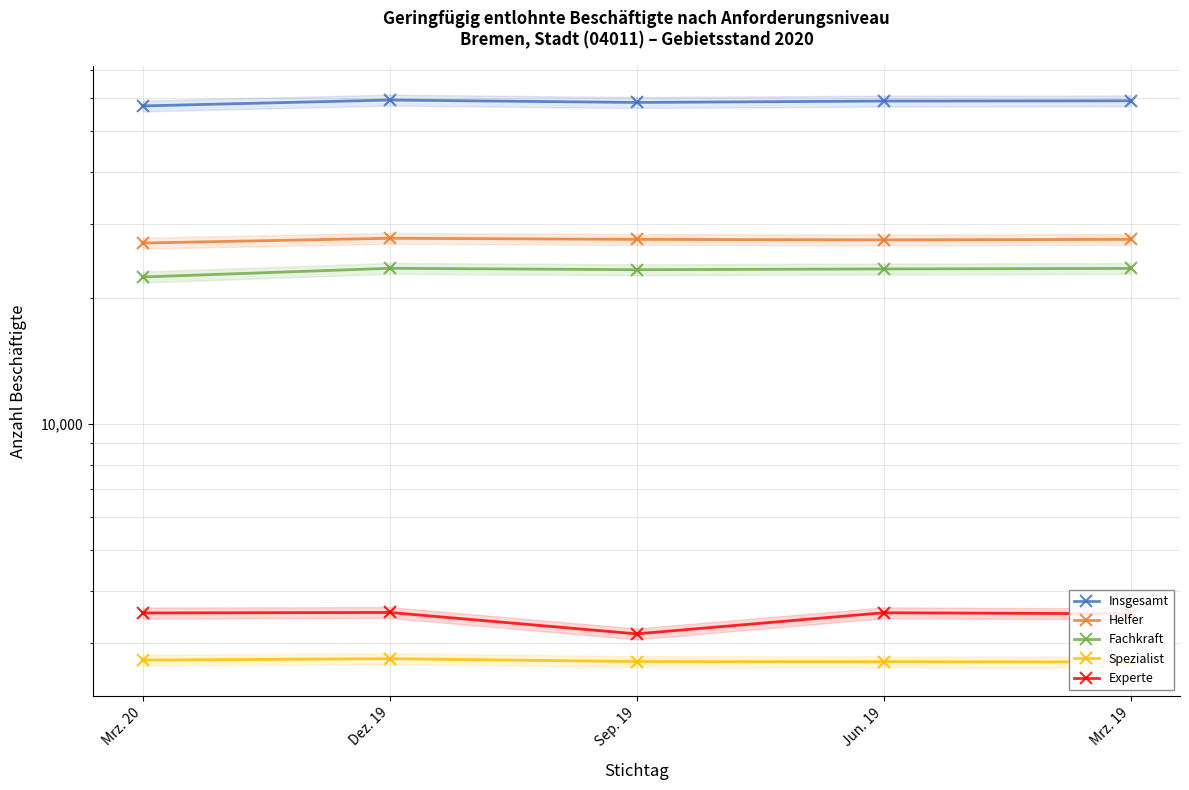

What is the difference between the second highest and minimum values in the Insgesamt series?

1642